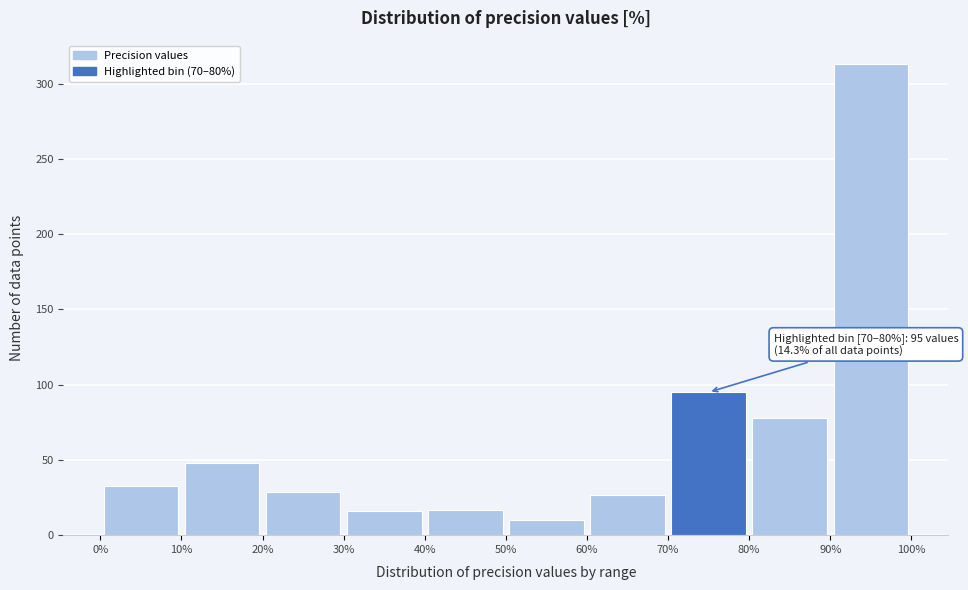

Over which range of the x-axis is the bar tallest?

90% to 100%